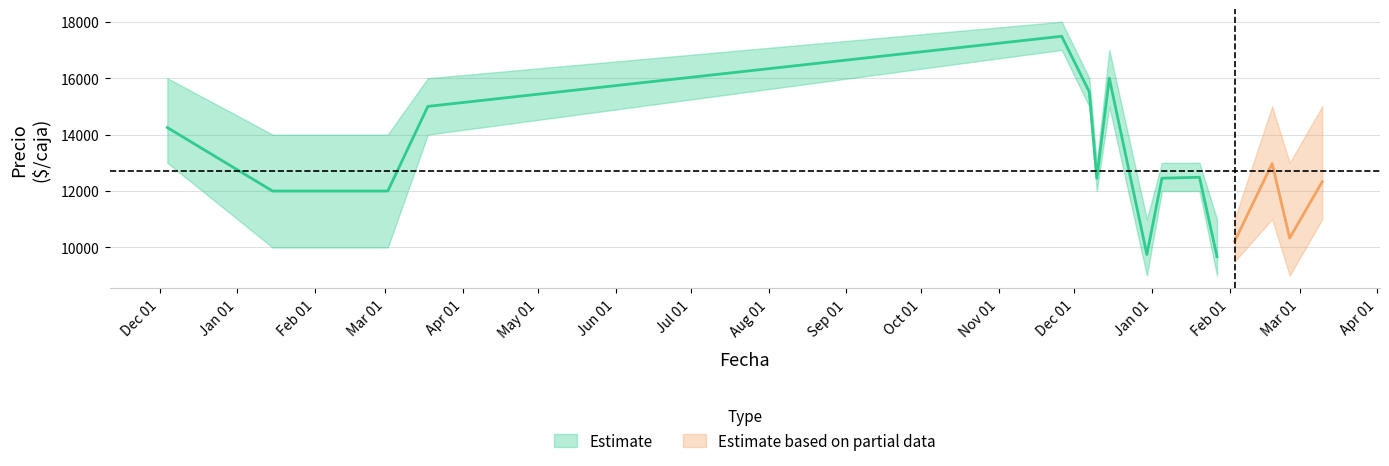

Where does the Precio promedio ponderado series first go above 12455?

2020-12-04